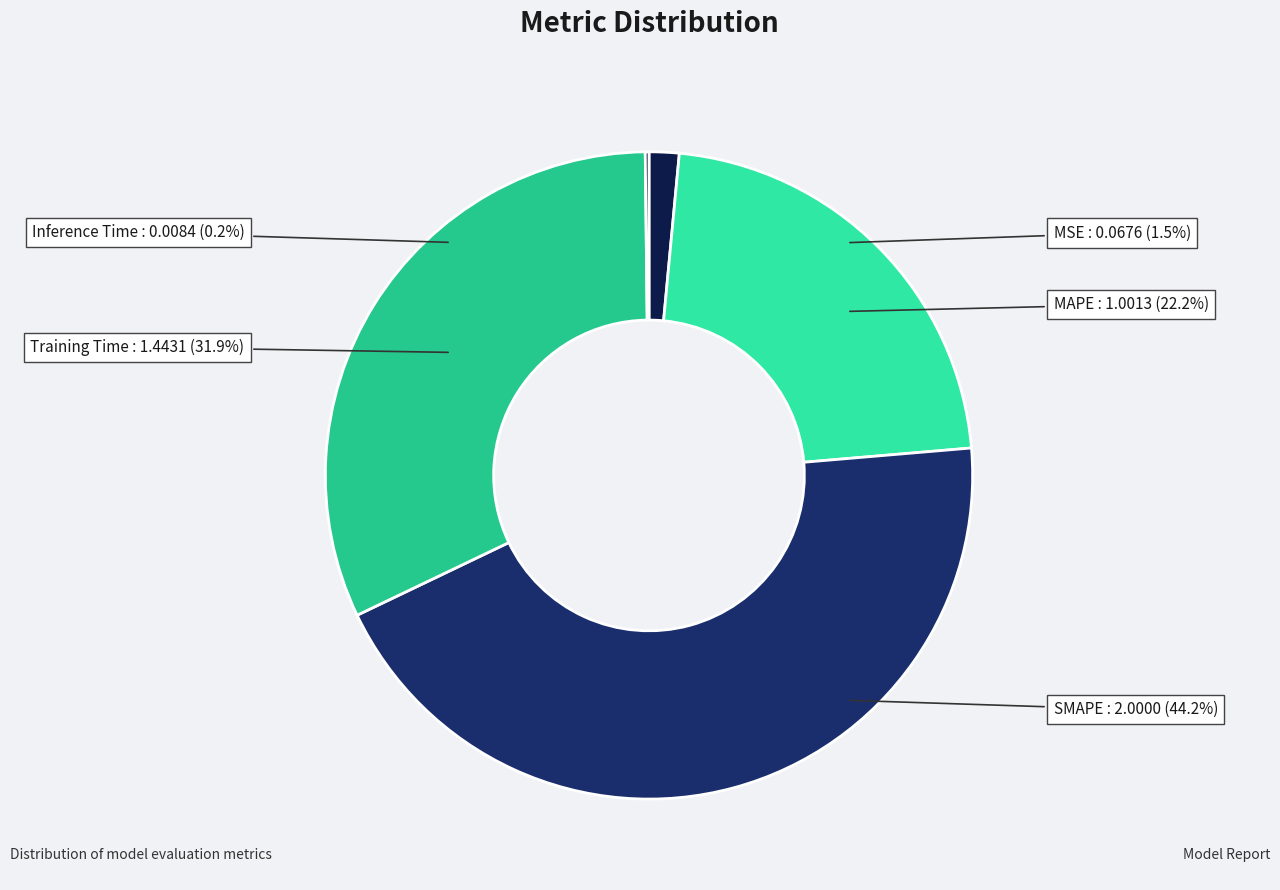

Which slice is the smallest?

Inference Time